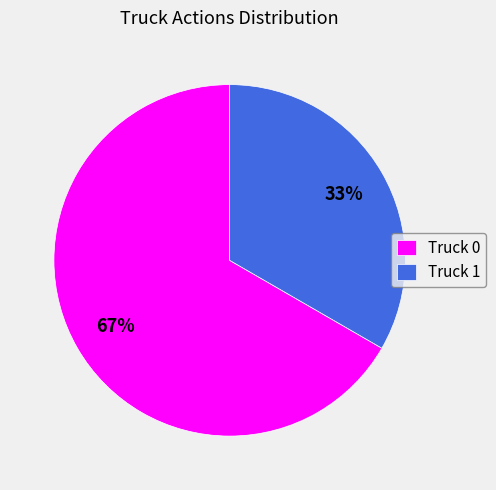

What is the majority slice?

Truck 0